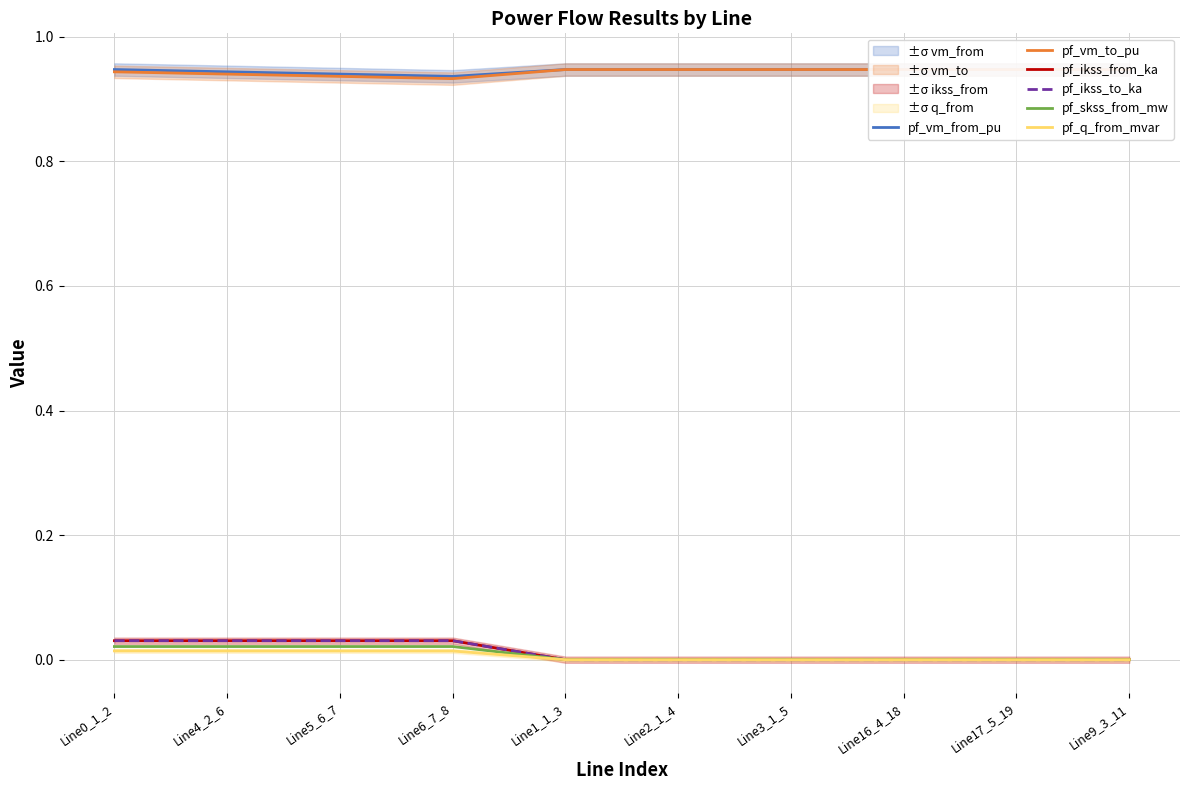

Rank the series at Line17_5_19 from lowest to highest value.

pf_ikss_from_ka, pf_ikss_to_ka, pf_skss_from_mw, pf_q_from_mvar, pf_vm_from_pu, pf_vm_to_pu